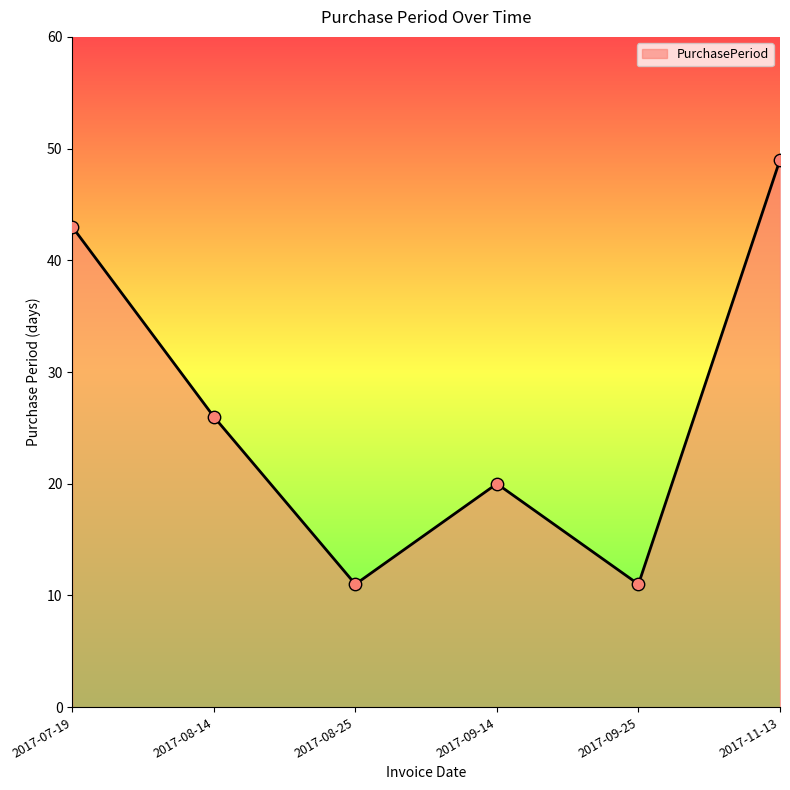

What is the change in value from 2017-07-19 to 2017-11-13?

+6